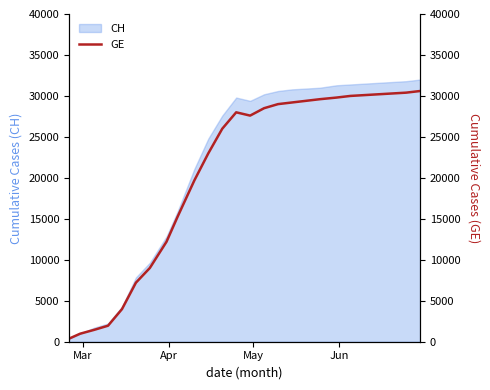

How many values are below 28000?

13